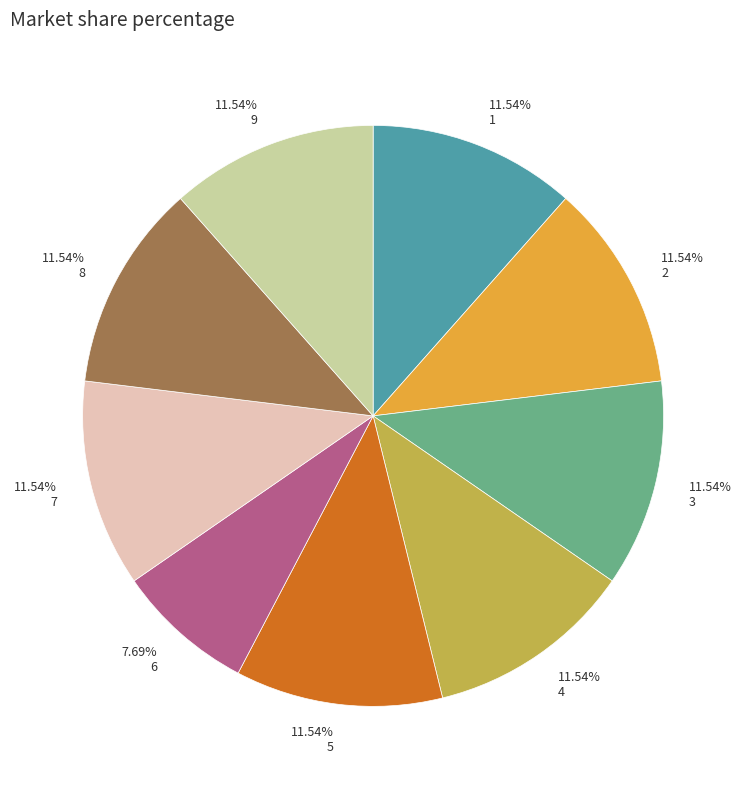

Is there any slice that represents more than half of the pie?

No